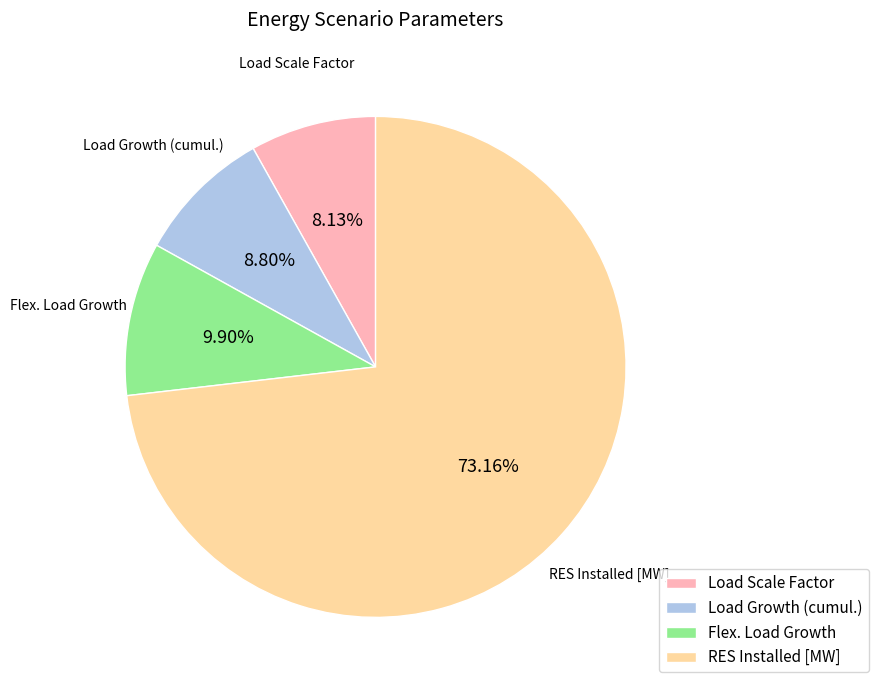

Which has a higher value, Flex. Load Growth or Load Growth (cumul.)?

Flex. Load Growth